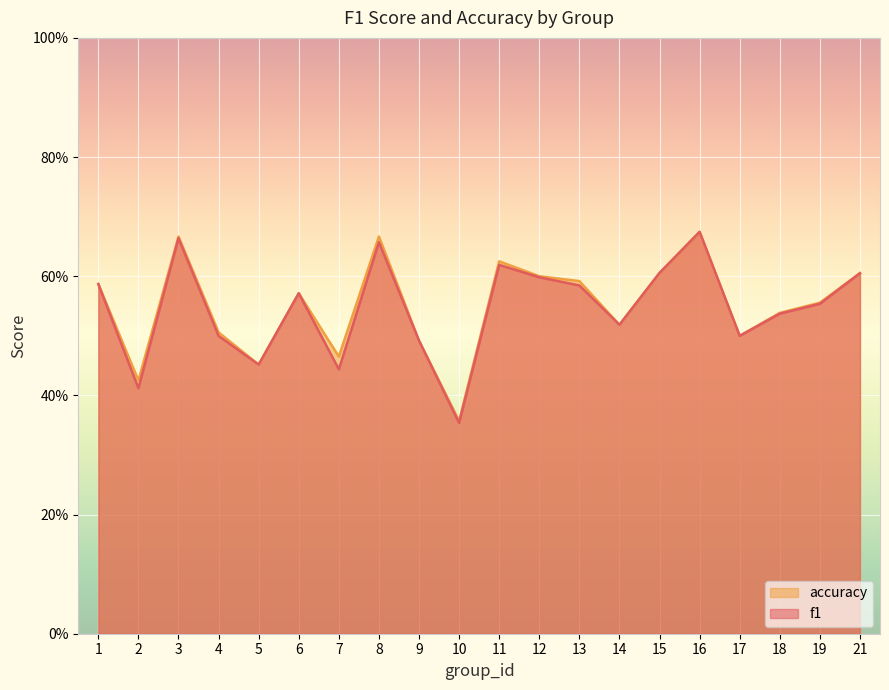

What are all the series names shown in the legend?

accuracy, f1